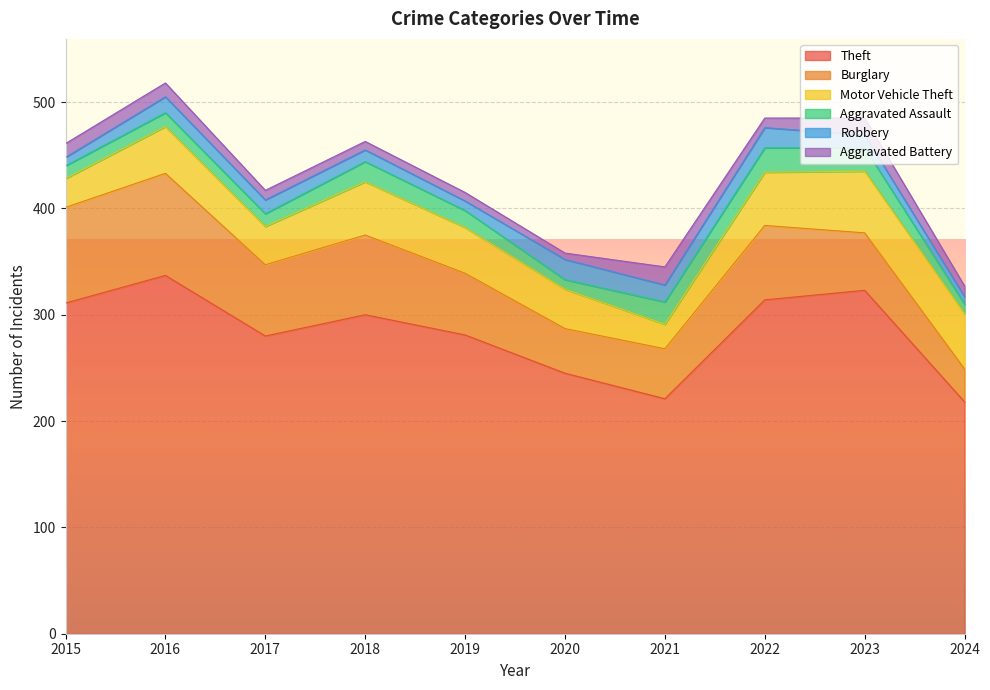

What value does the Aggravated Battery series have at 2023, to the nearest 5?

15